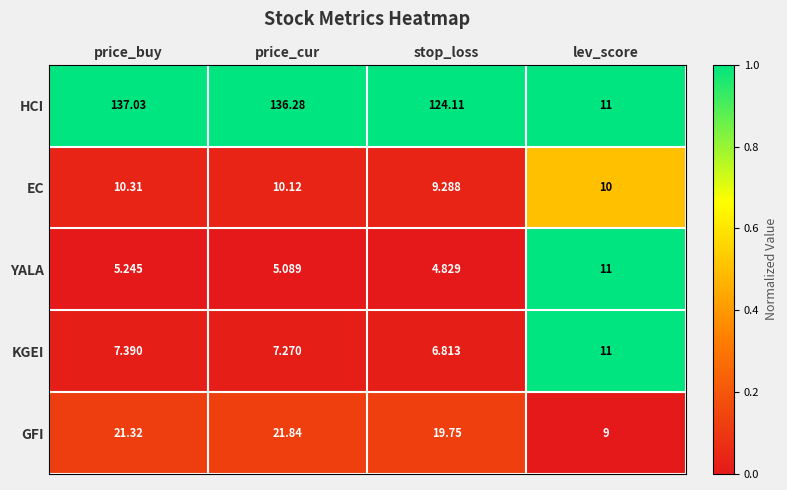

Is the value of EC at lev_score greater than the value of KGEI at price_cur?

Yes